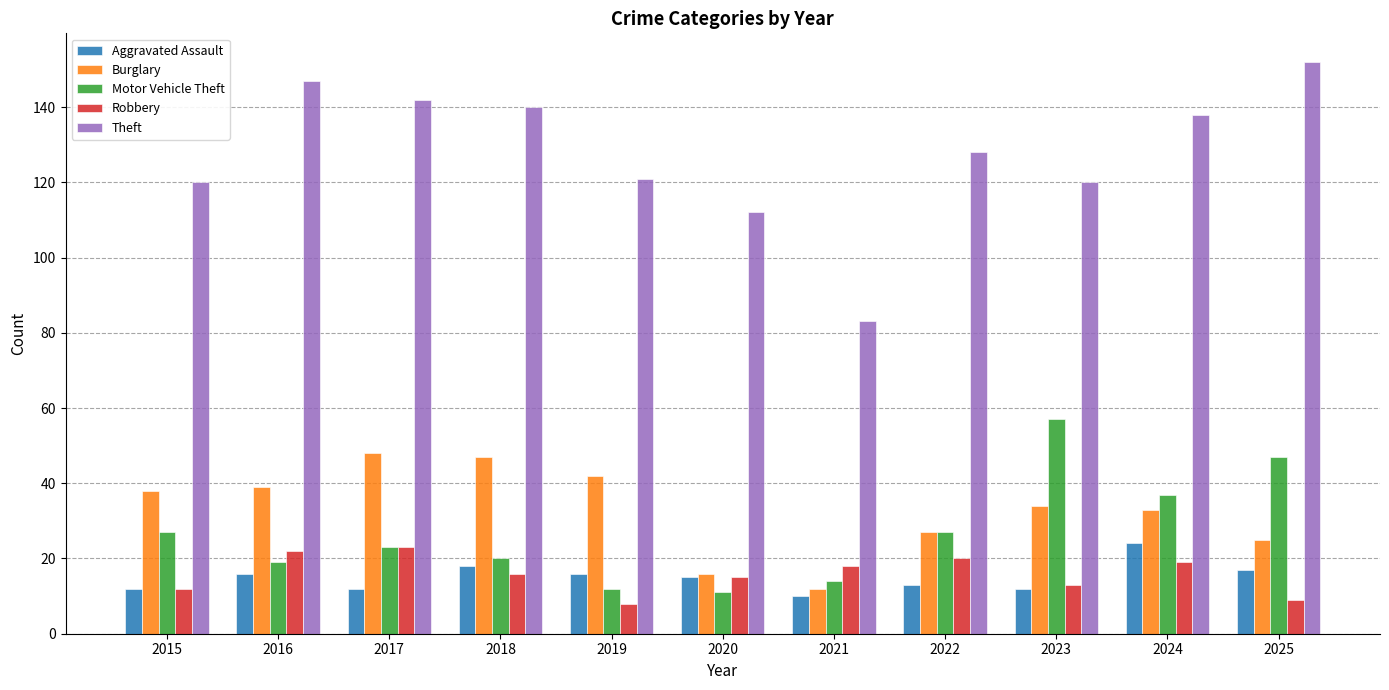

Which series changed the most between 2015 and 2017?

Theft